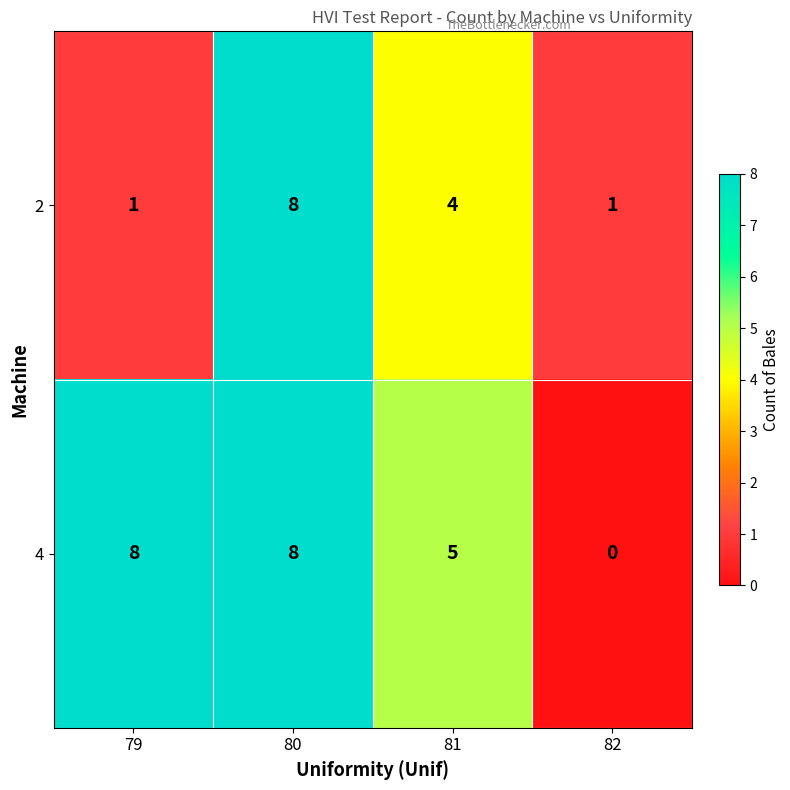

Count the number of categories in the chart.

4